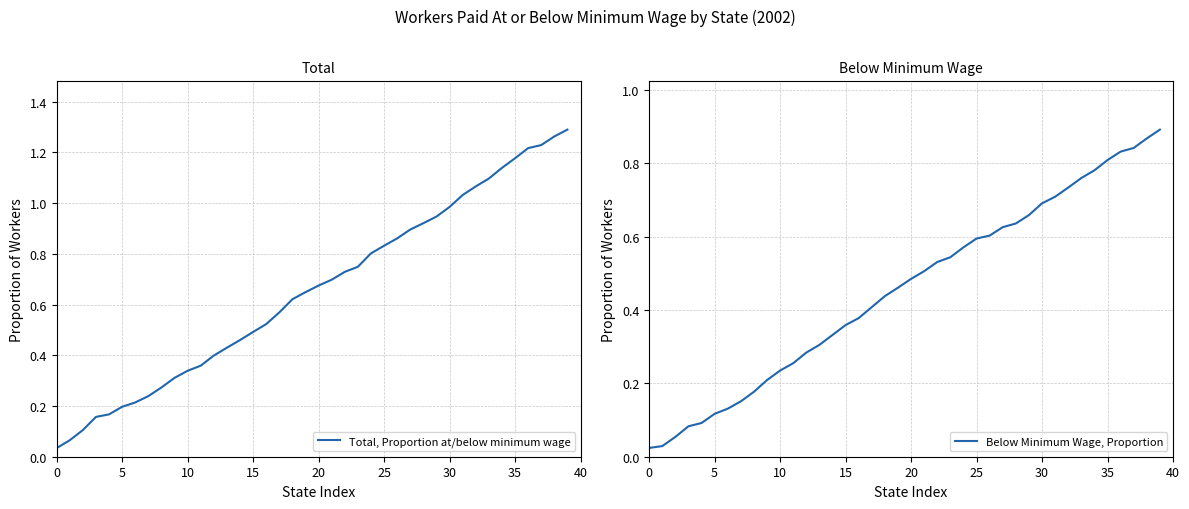

How many lines are shown in the chart?

2